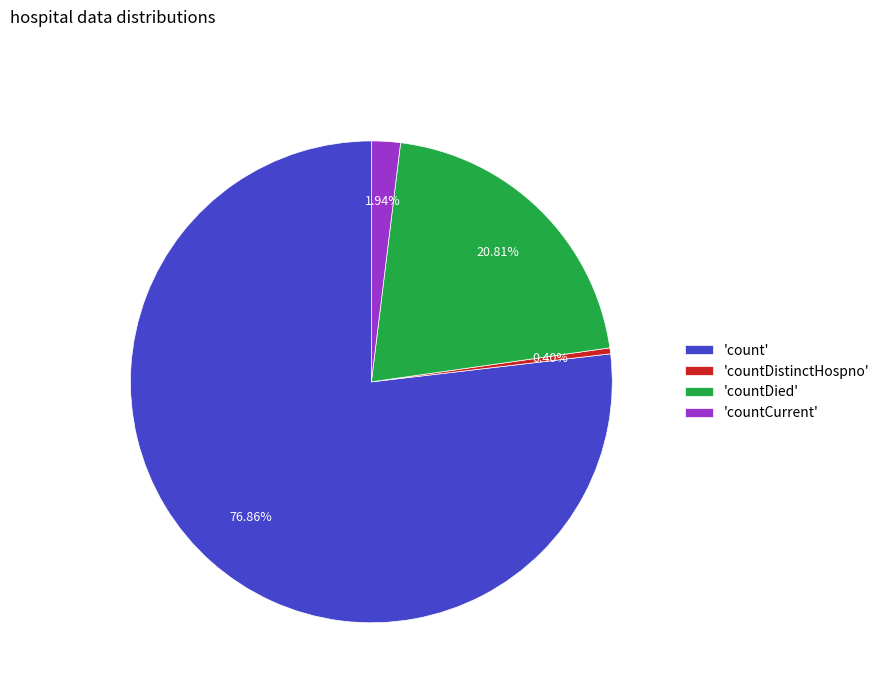

Which category accounts for the majority?

'count'